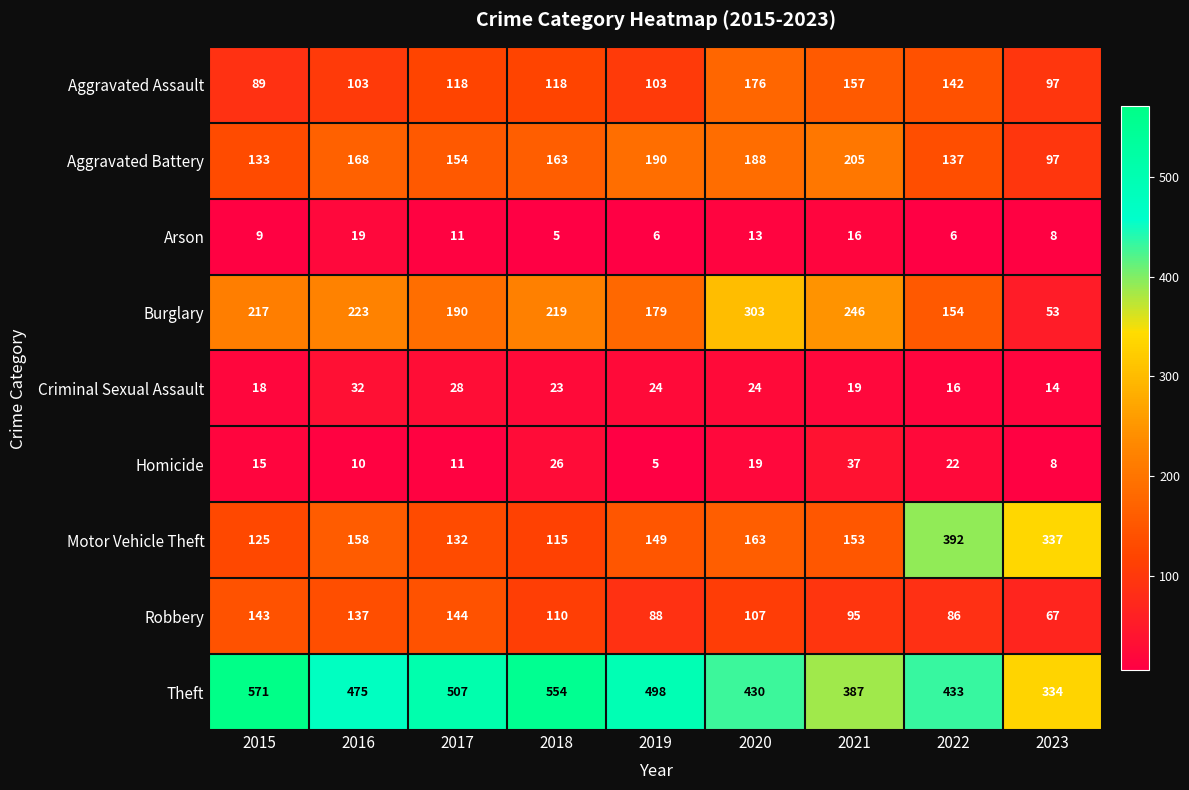

How many distinct data groups are displayed?

9